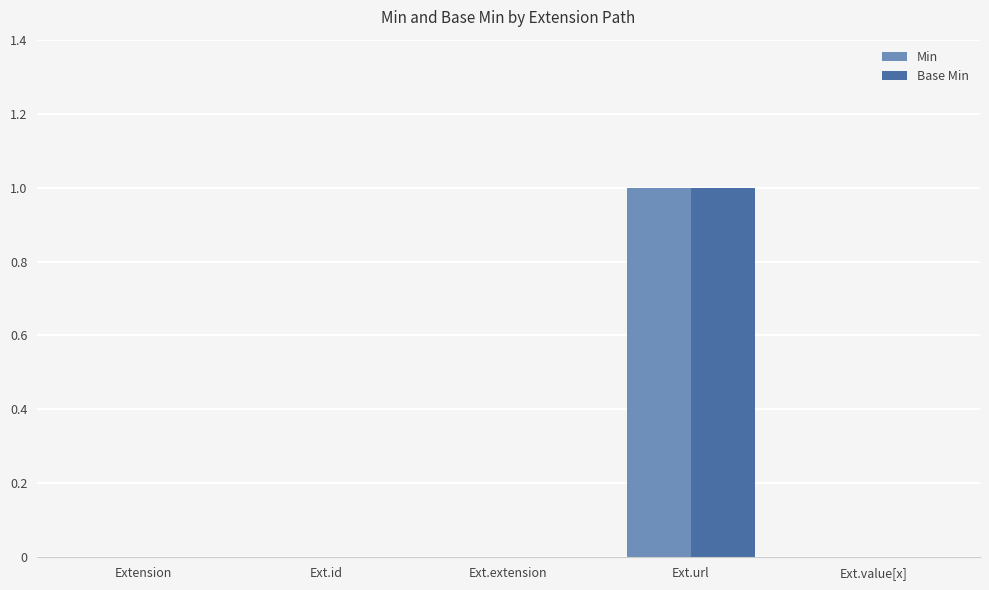

Which category has the highest value in the Min series?

Ext.url